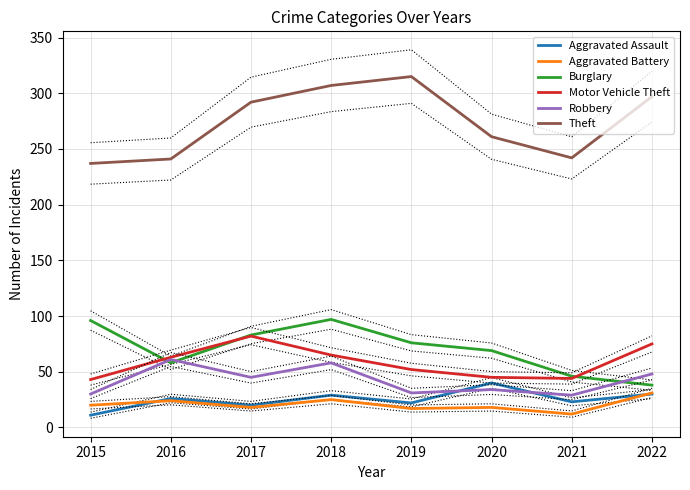

The value of Aggravated Battery at 2015 is 20. True or false?

True